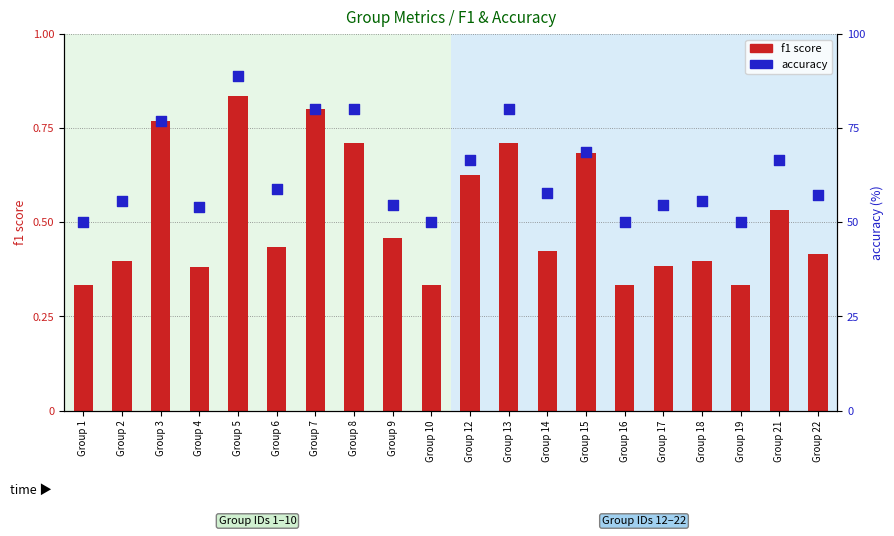

Which series has the largest total across all categories?

accuracy